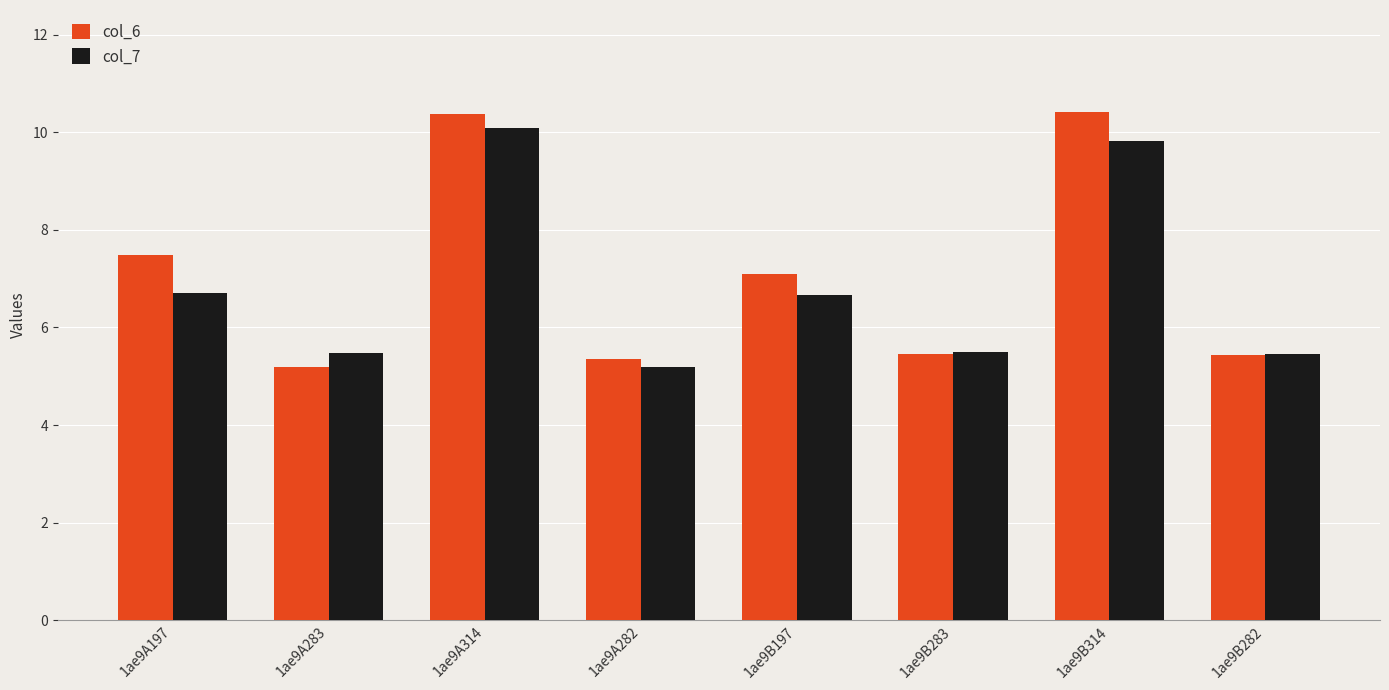

What are all the series names shown in the legend?

col_6, col_7